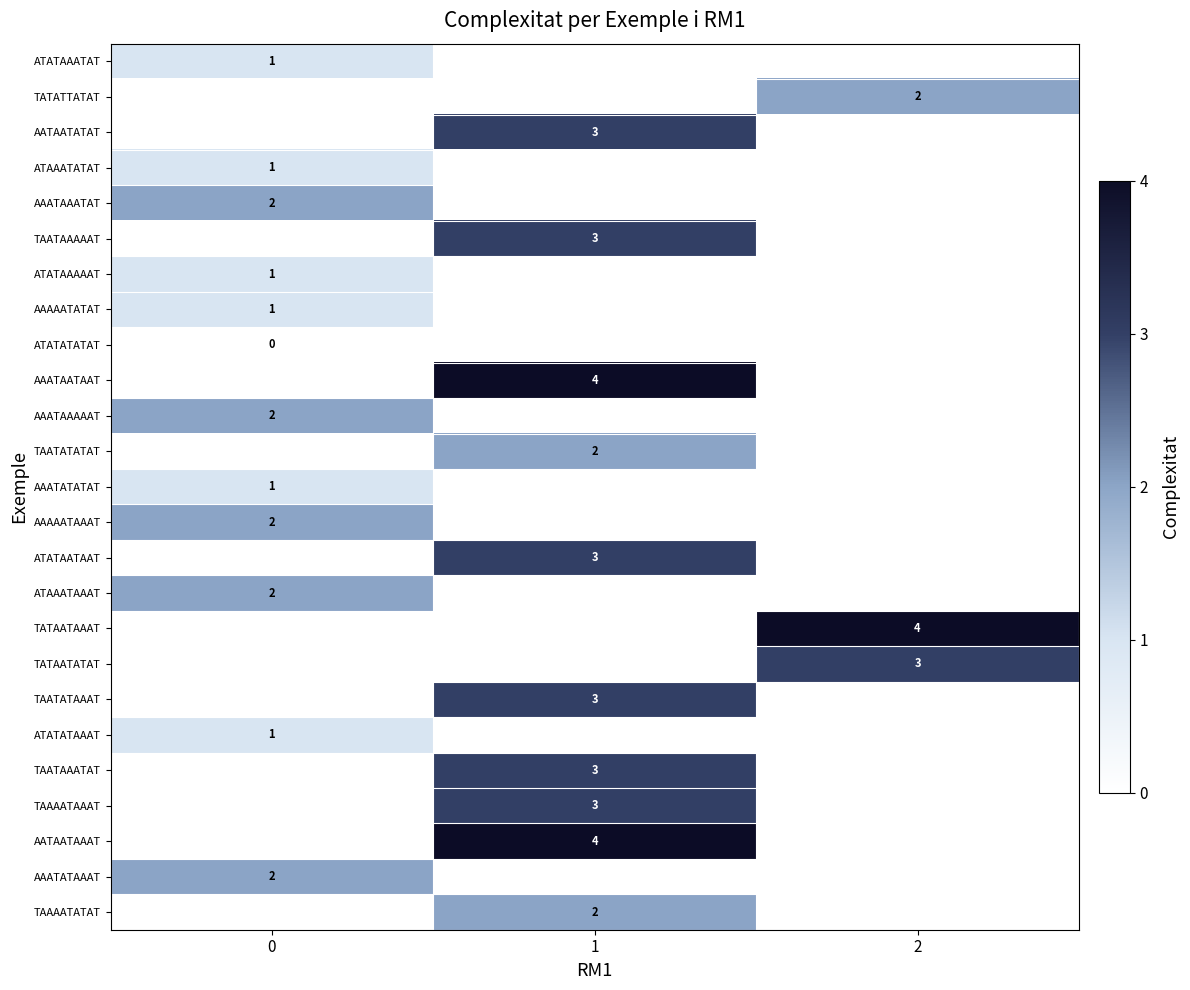

Is it true that TAATATATAT equals 2 at 1?

True